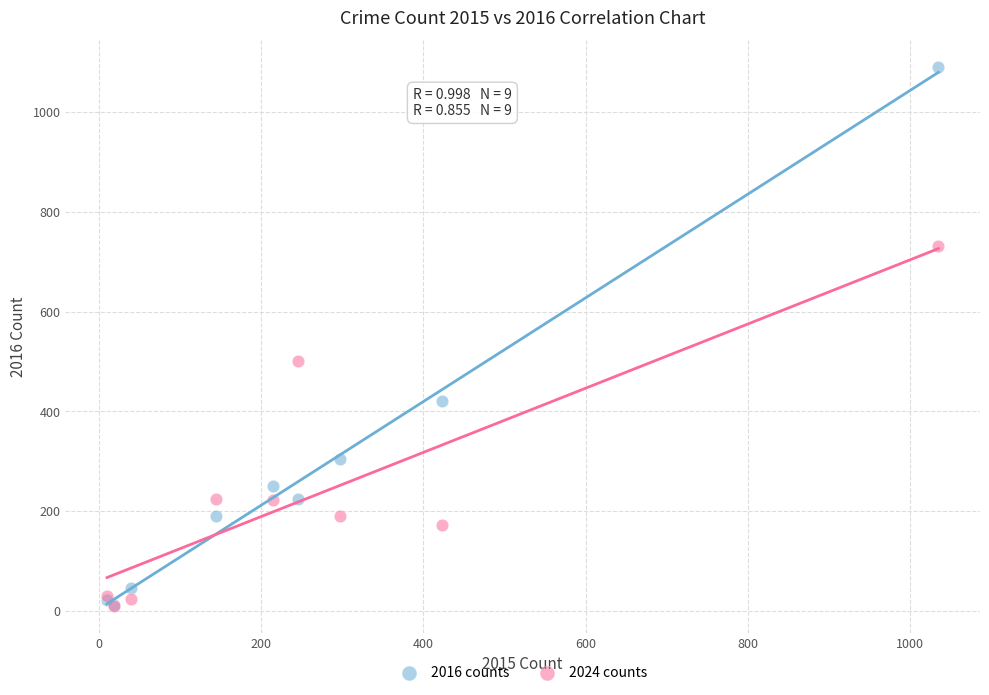

In the 2024 counts series, what Y value is closest to 370?

500